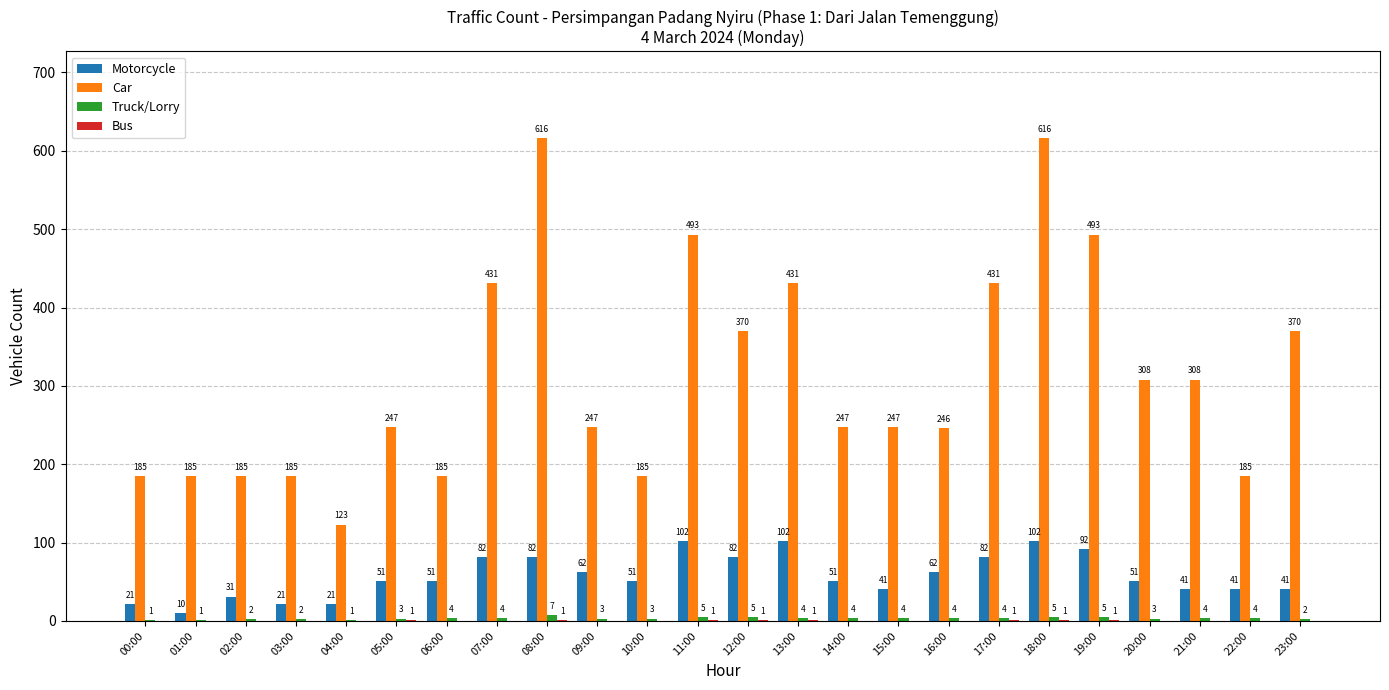

Which series has the largest total across all categories?

Car